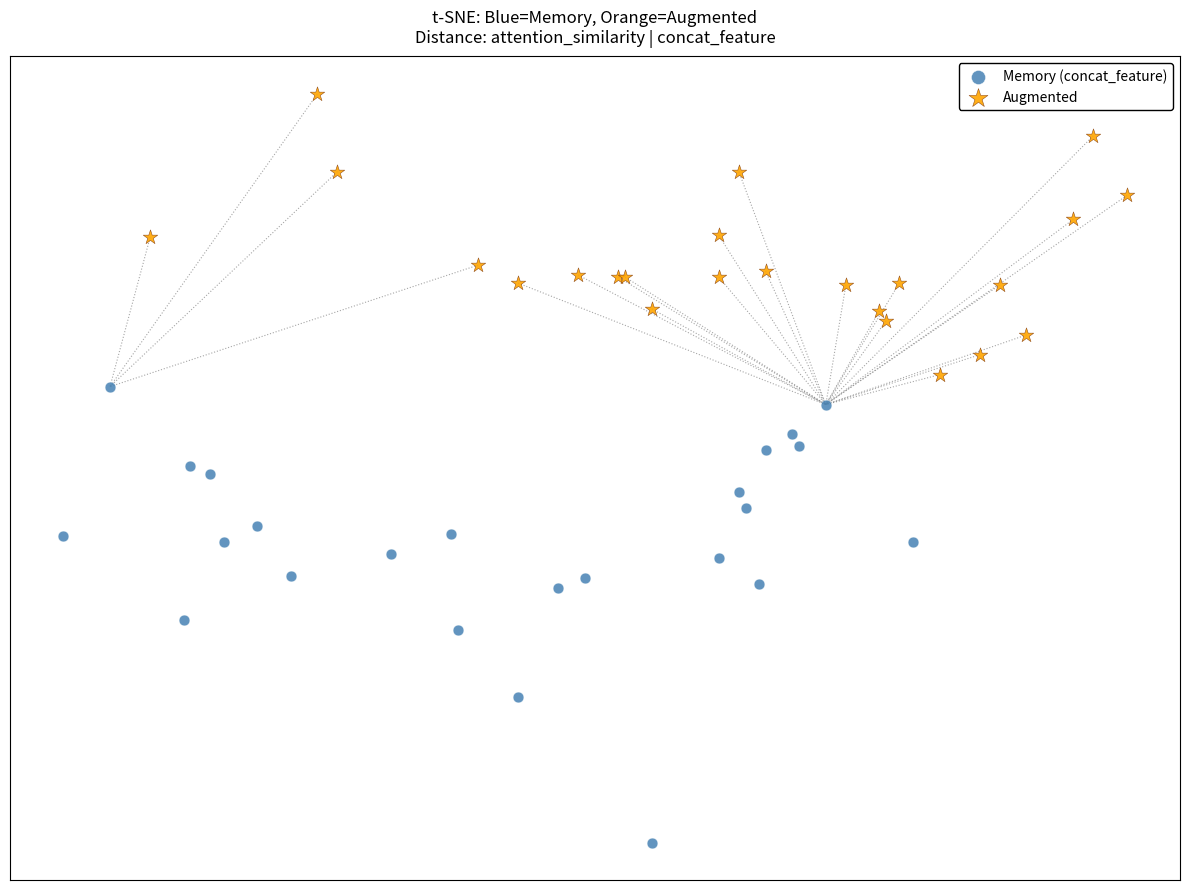

Which series contains the lowest Y value?

Memory (concat_feature)